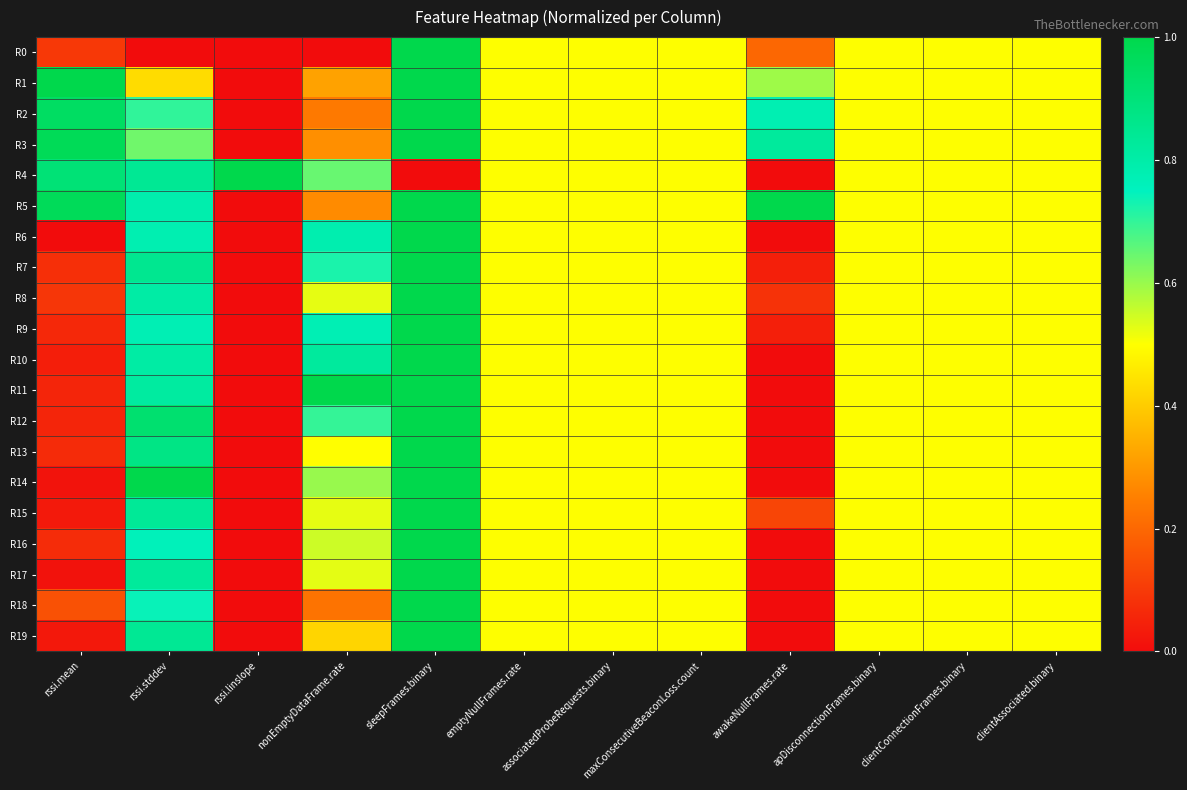

Which label corresponds to the smallest value in the chart?

rssi.stddev